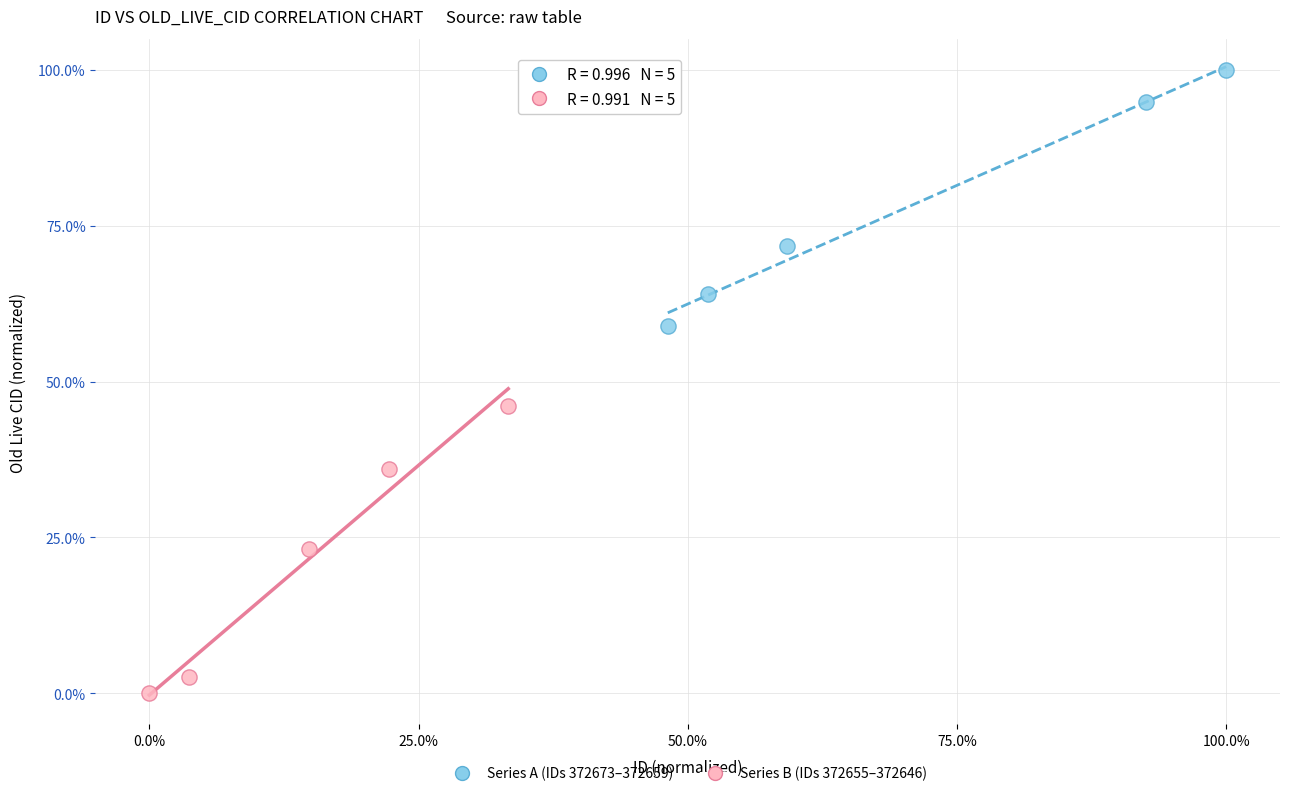

What are all the series names shown in the legend?

Series A (IDs 372673–372659), Series B (IDs 372655–372646)